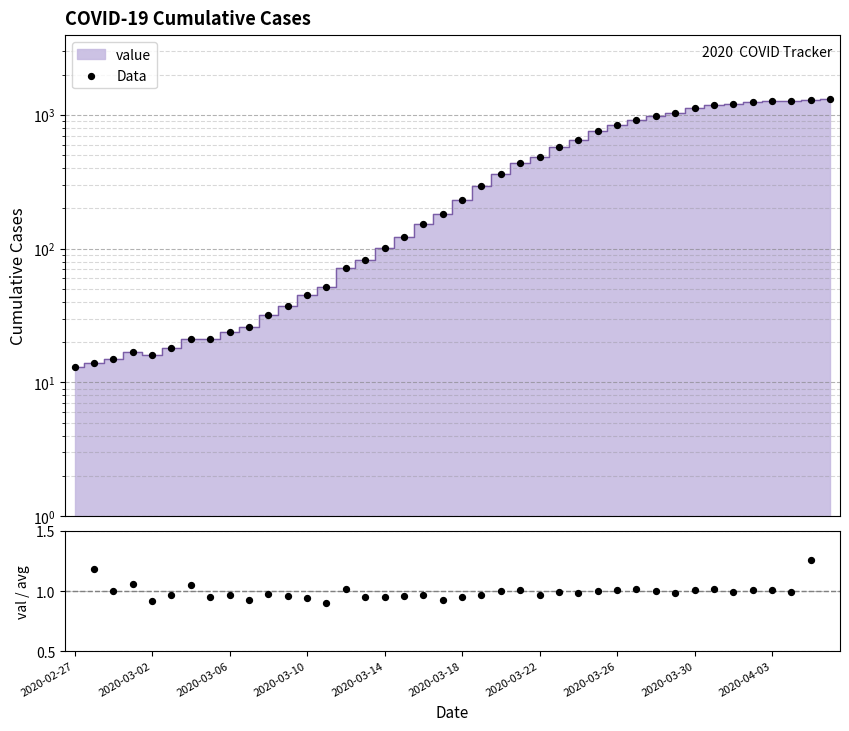

Which series contains the highest Y value?

Data